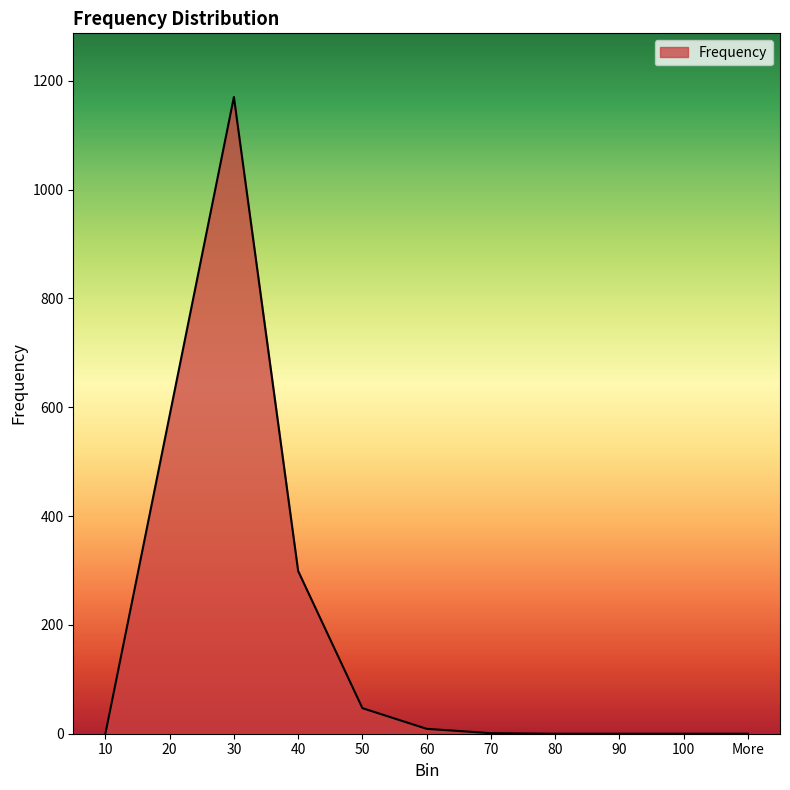

At which category does the chart reach its peak across all series?

30